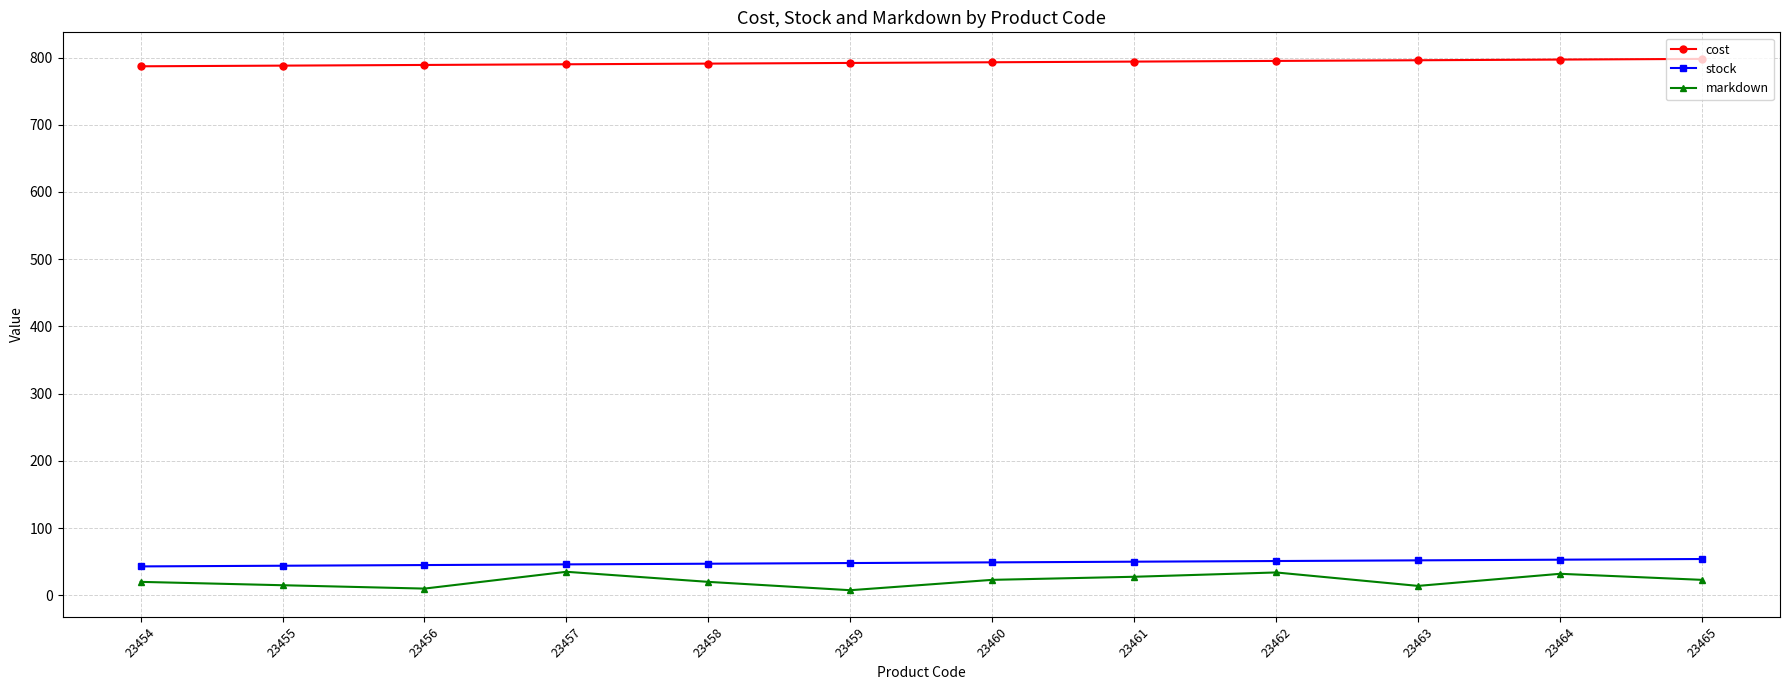

What is the total value across all series at 23458?

858.0